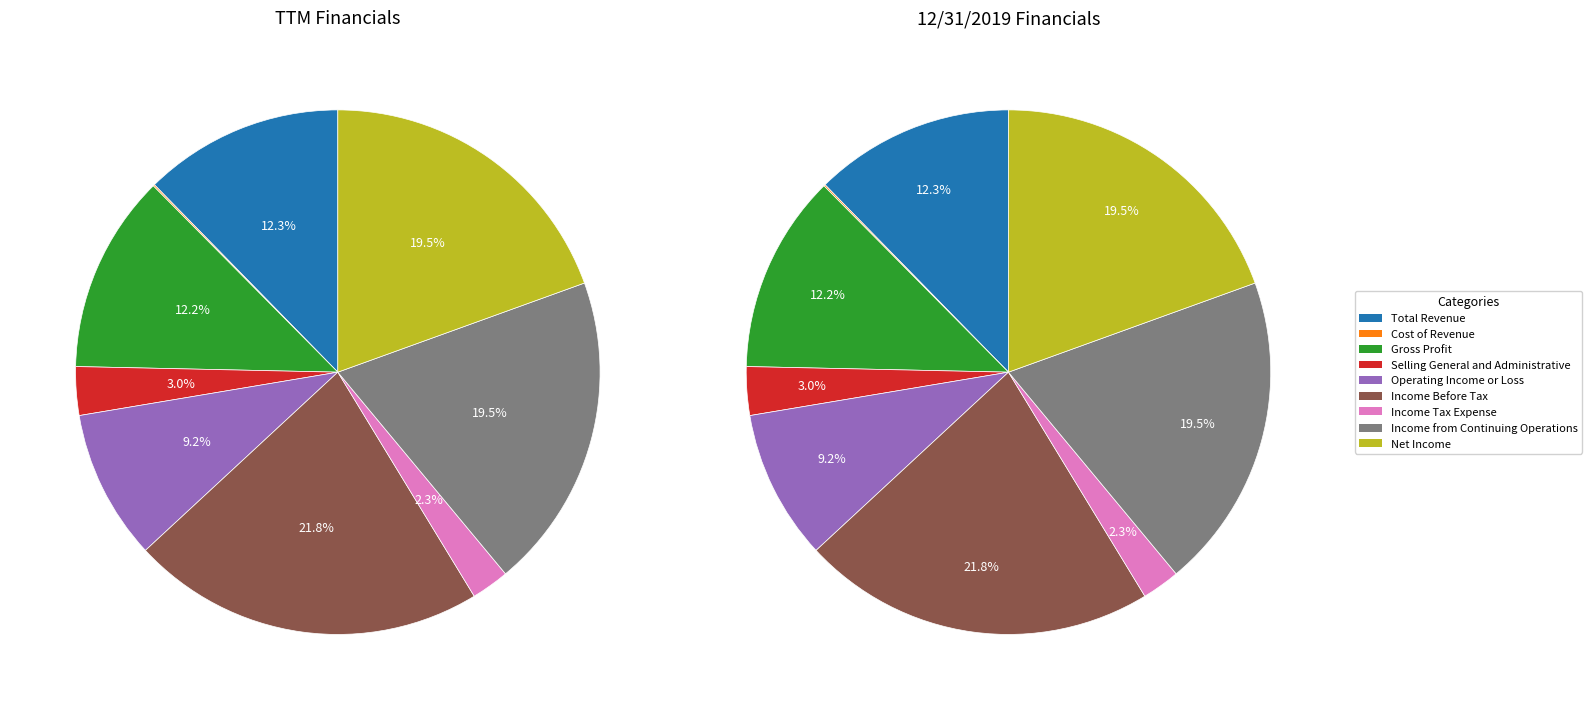

Is Total Revenue the majority of the pie?

No